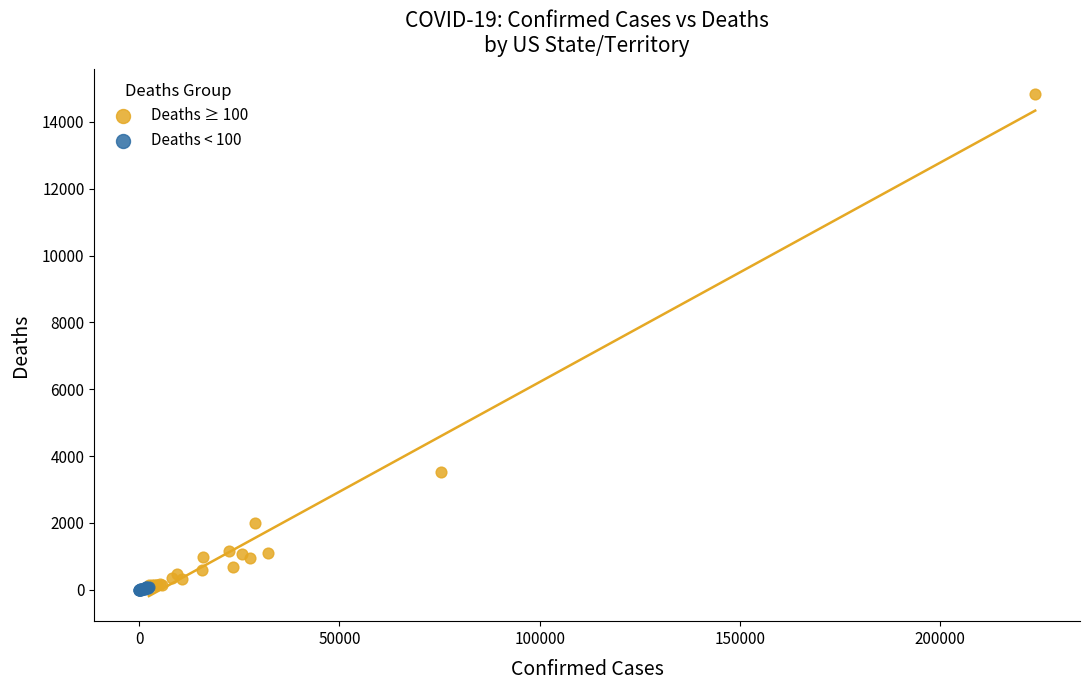

Which series reaches the maximum Y coordinate?

Deaths ≥ 100